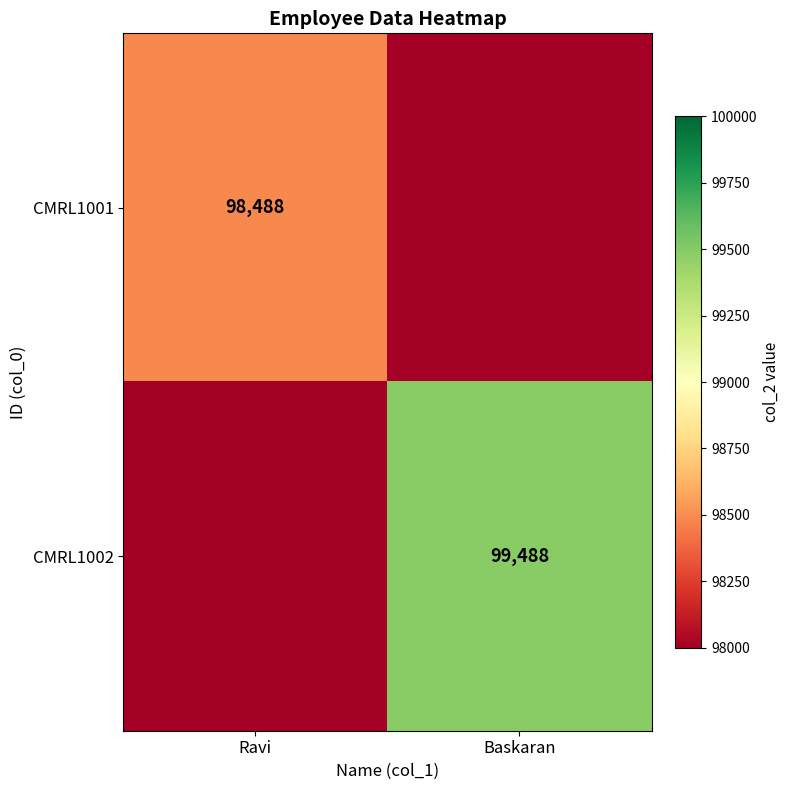

Is it true that CMRL1002 equals 99488 at Baskaran?

True